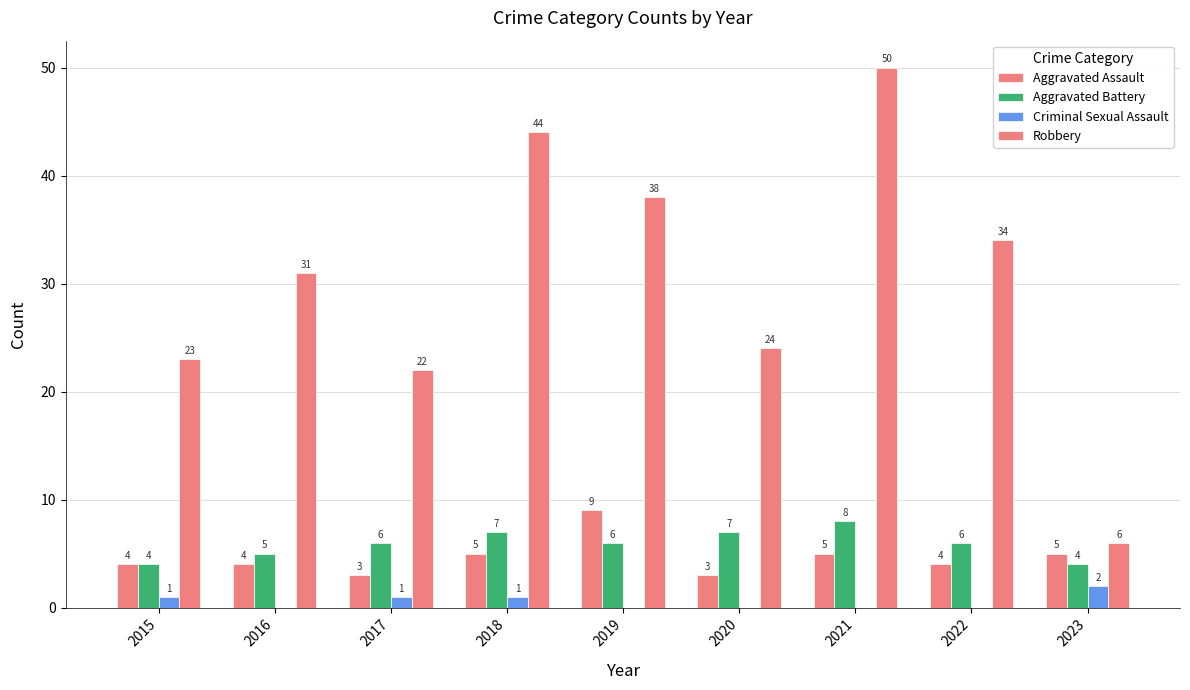

Does the chart contain stacked bars?

No